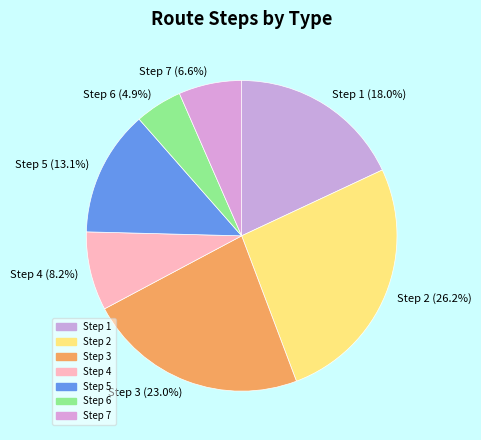

To the nearest percent, what is the difference between the largest and smallest slice percentages?

21%